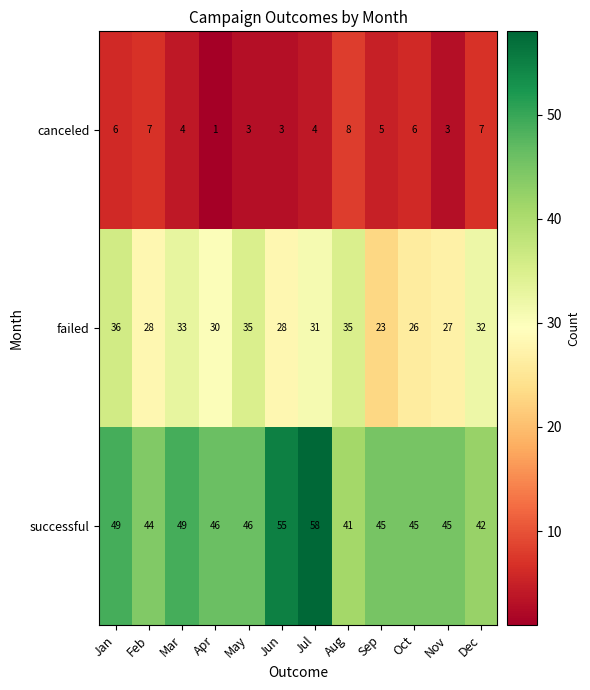

At which category does the chart reach its minimum across all series?

Apr